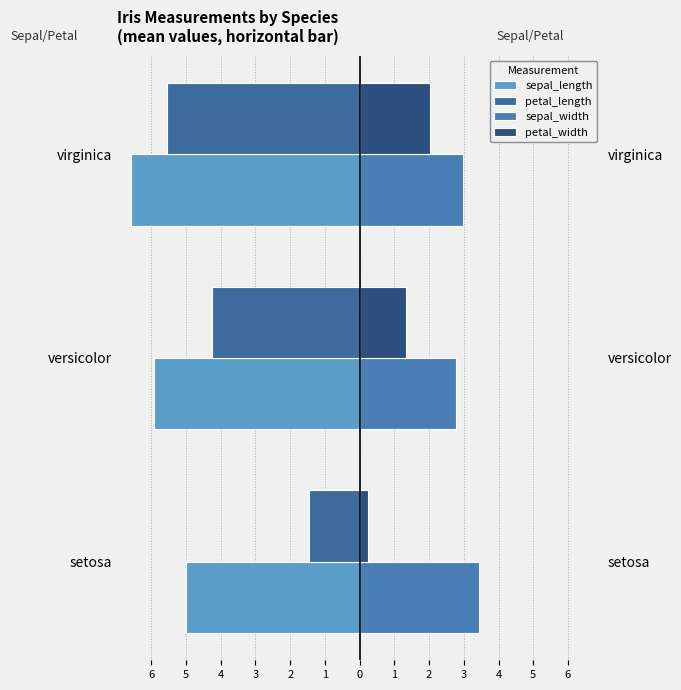

What is the value of the sepal_length bar at the 1st from the left?

-5.0